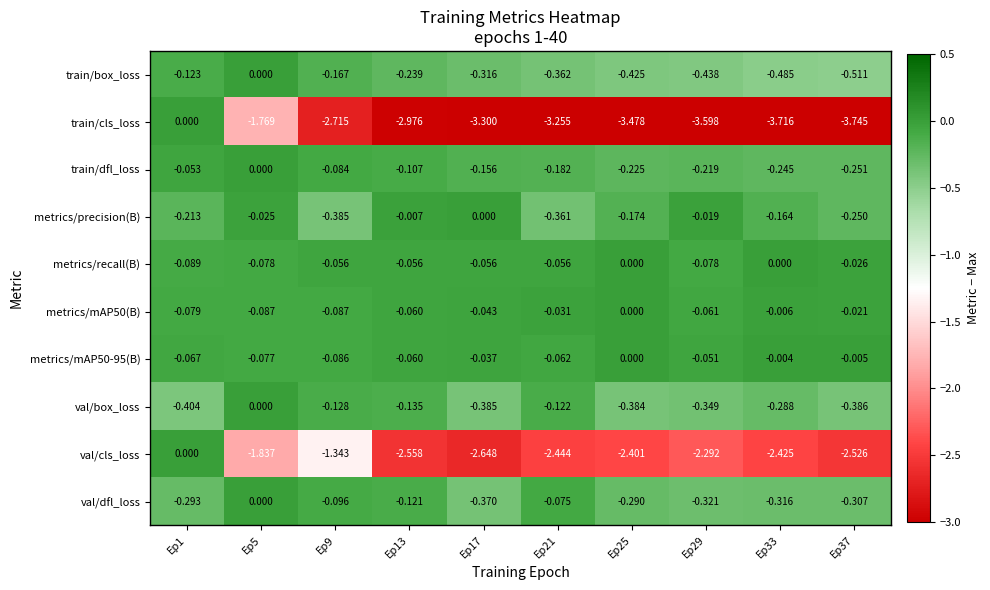

At which category is the sum across all series the highest?

Ep1